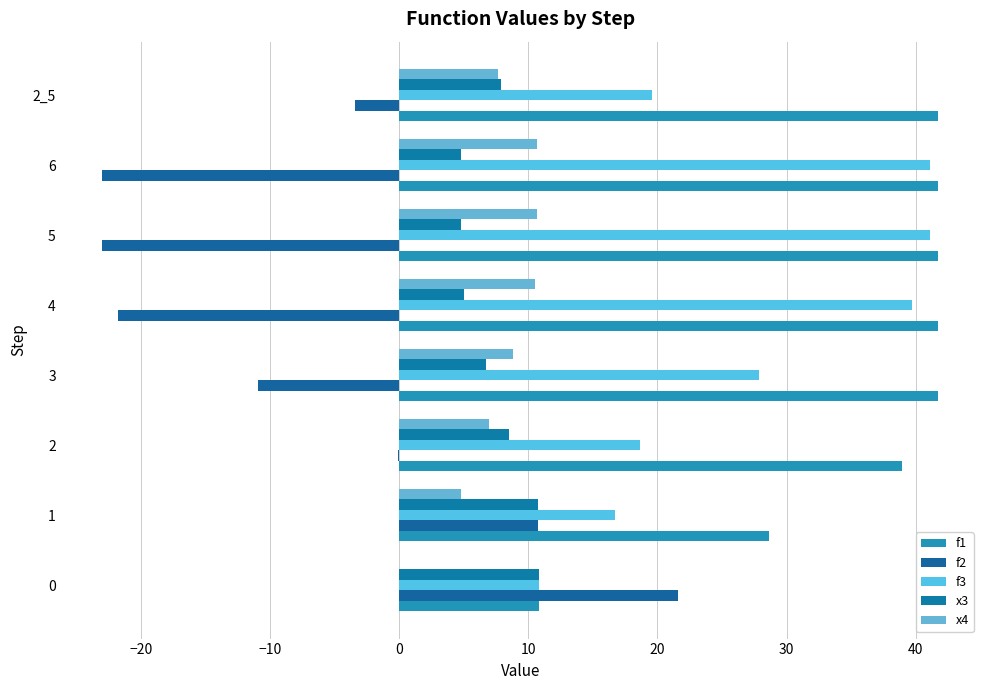

What are all the series names shown in the legend?

f1, f2, f3, x3, x4